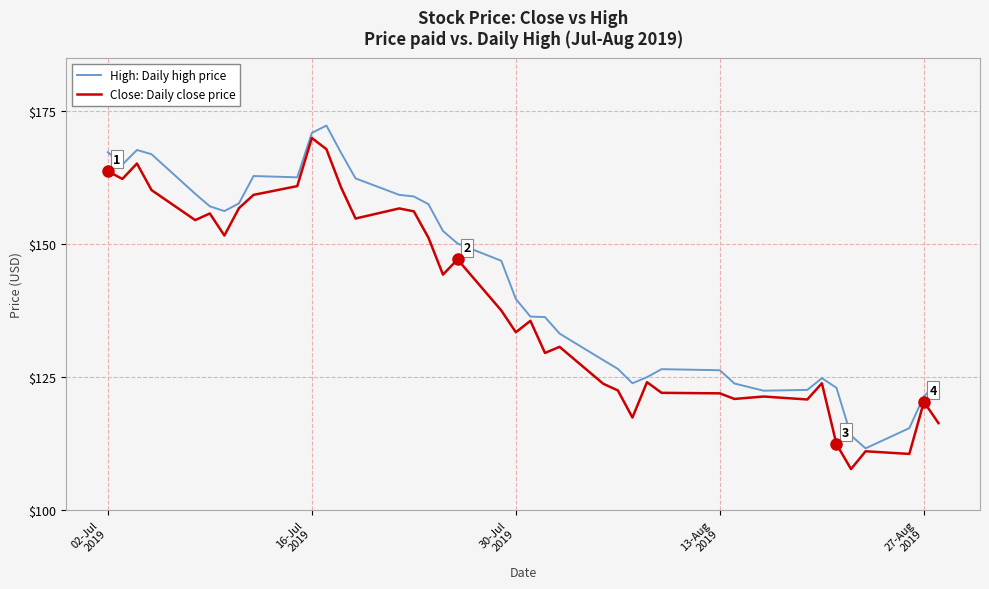

Rank the series by their maximum value, from lowest to highest.

Close: Daily close price, High: Daily high price